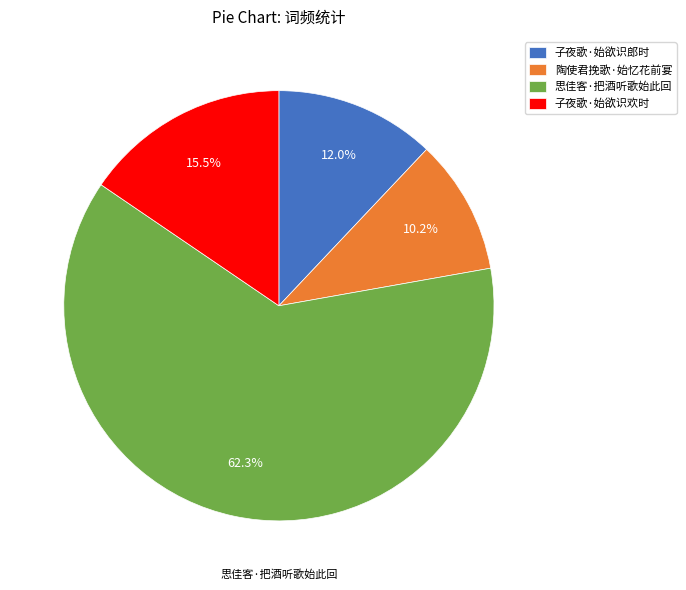

True or false: 思佳客·把酒听歌始此回 accounts for 72% of the total.

False